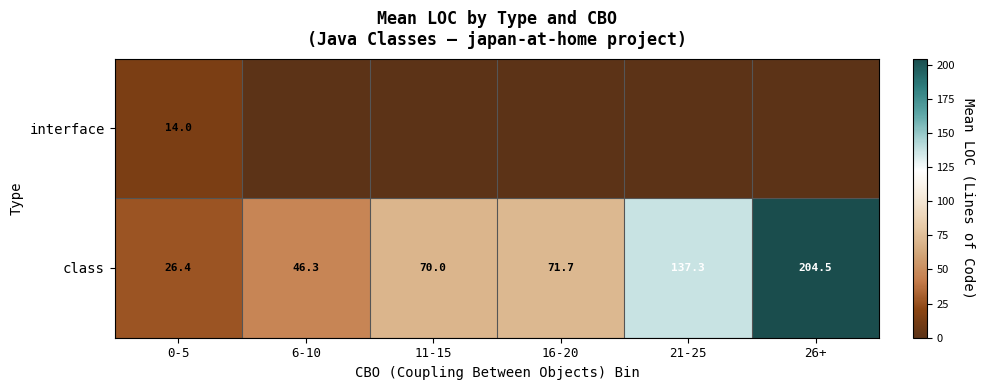

What is the average value of the class series?

92.7